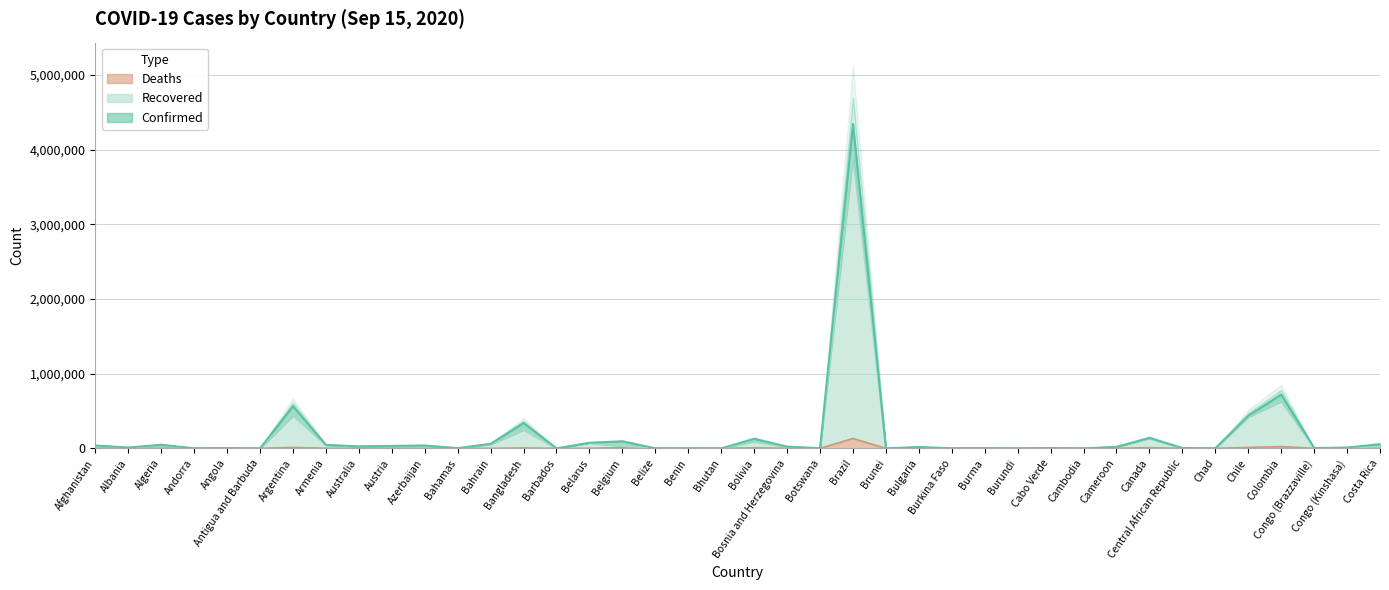

True or false: Deaths and Confirmed intersect in this chart.

False